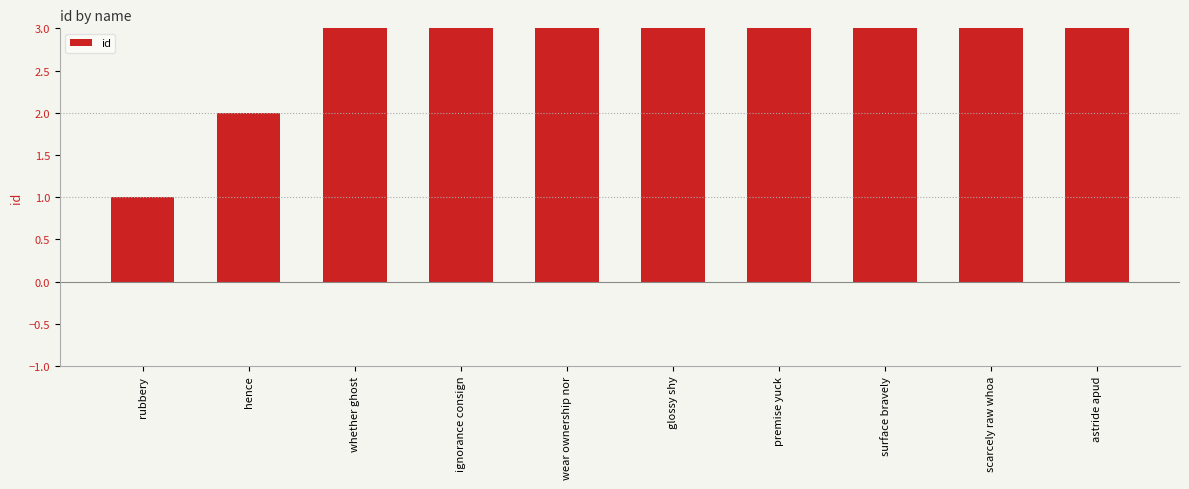

Does the chart contain any negative values?

No